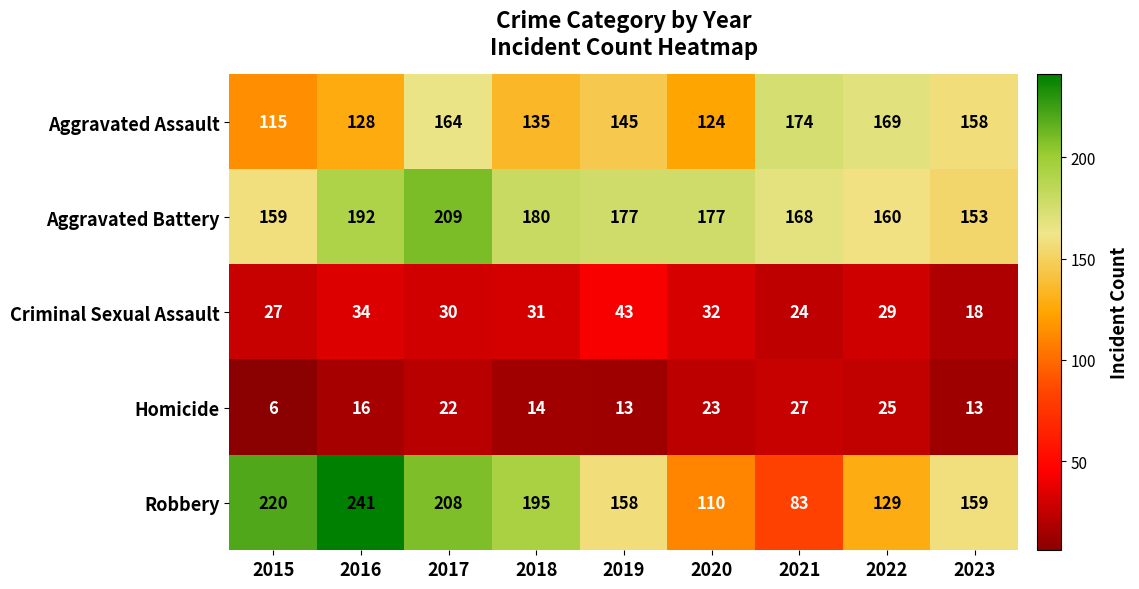

List the series in order of their peak value, highest first.

Robbery, Aggravated Battery, Aggravated Assault, Criminal Sexual Assault, Homicide